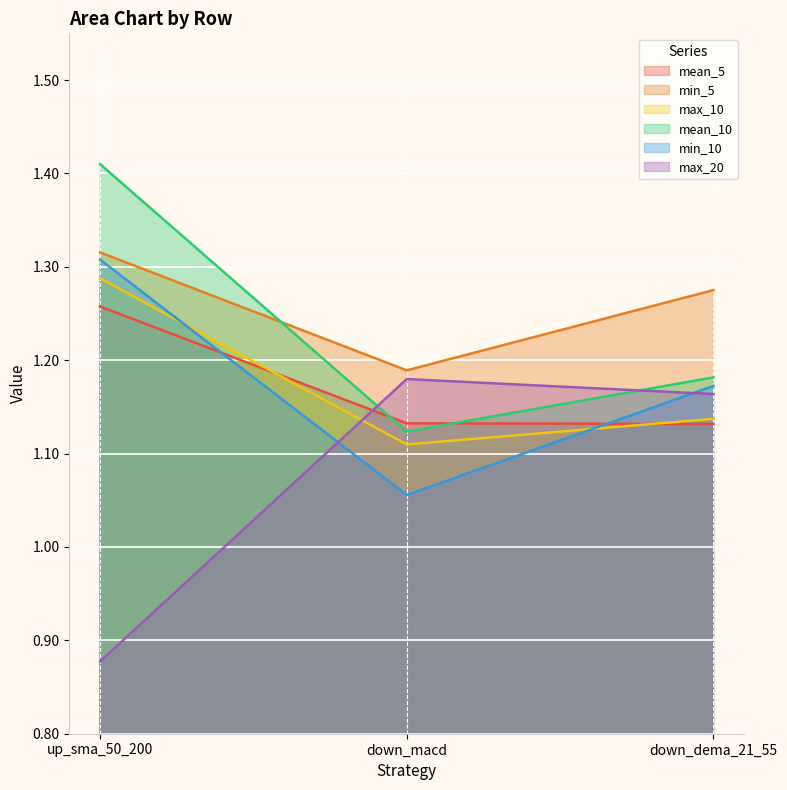

At up_sma_50_200, list the series in order from smallest to largest.

max_20, mean_5, max_10, min_10, min_5, mean_10